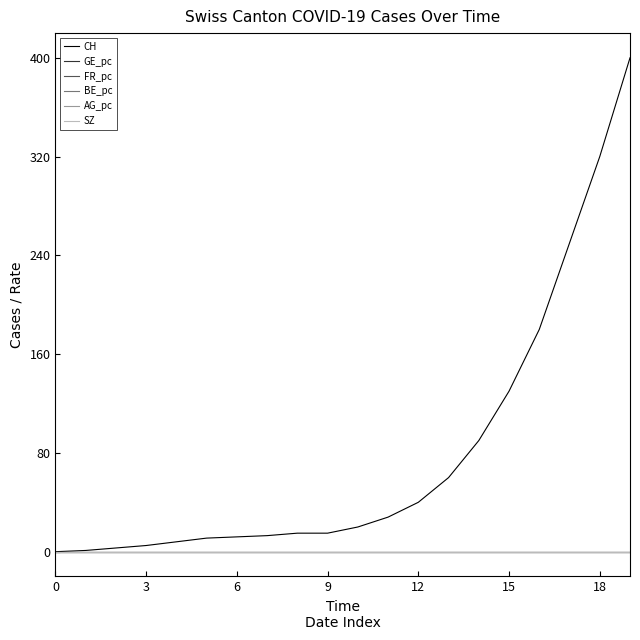

What are all the series names shown in the legend?

CH, GE_pc, FR_pc, BE_pc, AG_pc, SZ